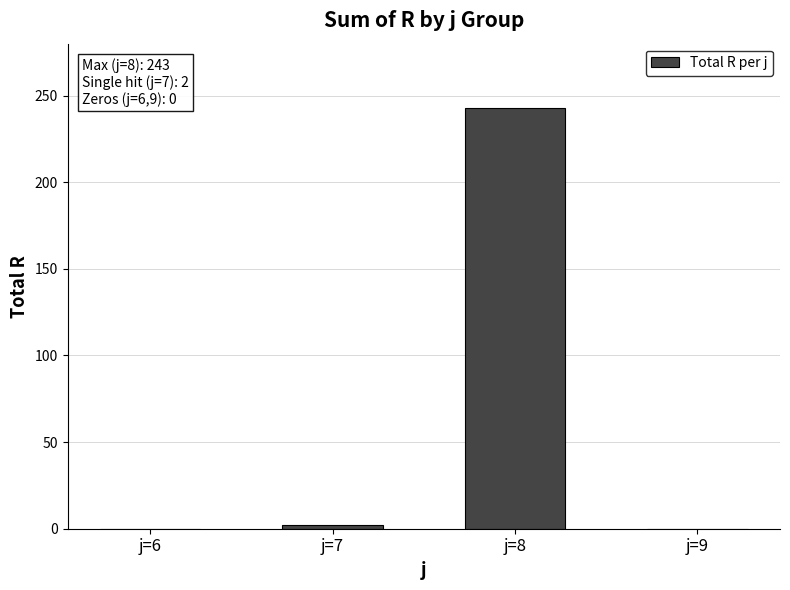

Reading right to left, transcribe all the data shown in this chart.

0	243	2	0